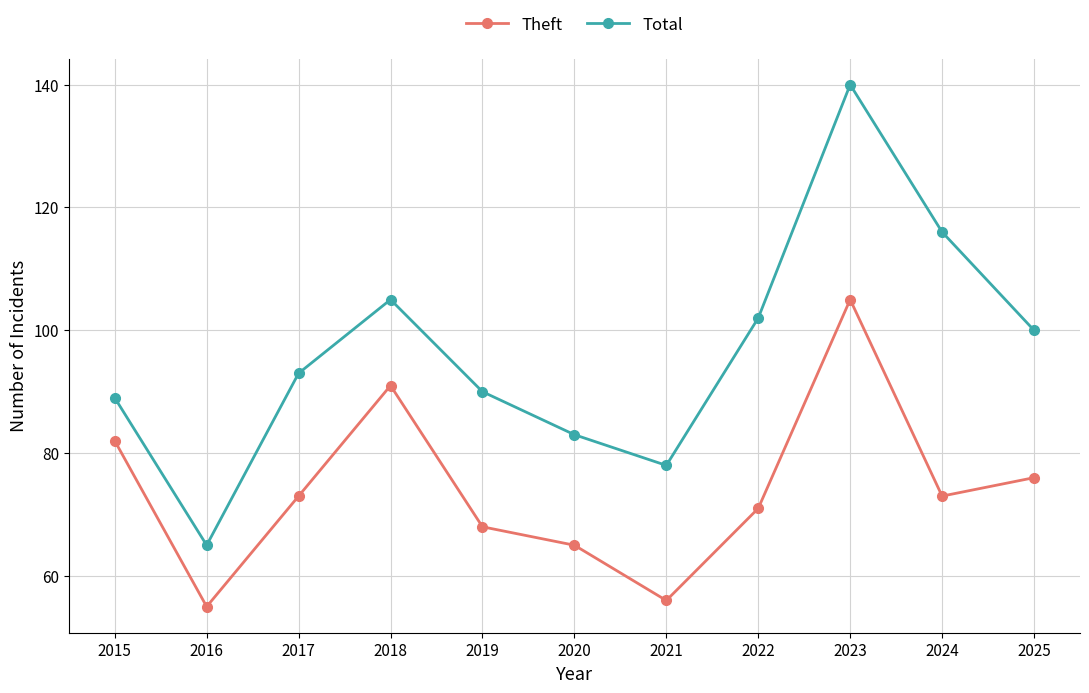

At which category does the chart reach its peak across all series?

2023